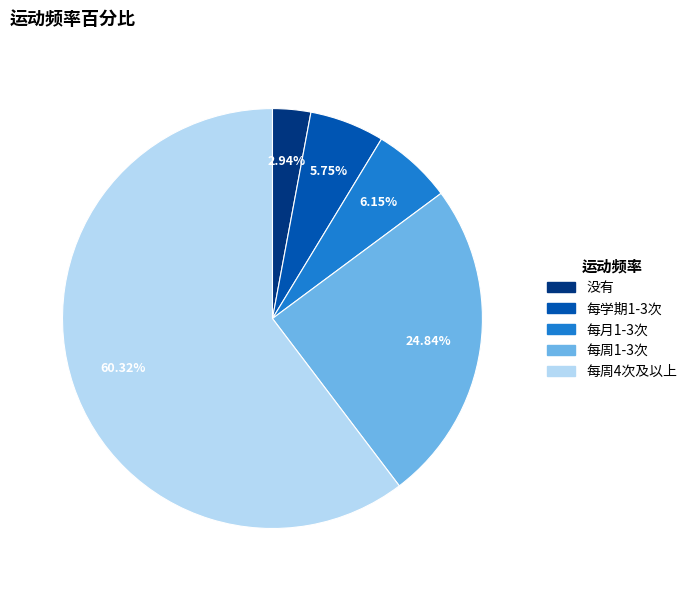

Is 每周4次及以上 the majority of the pie?

Yes